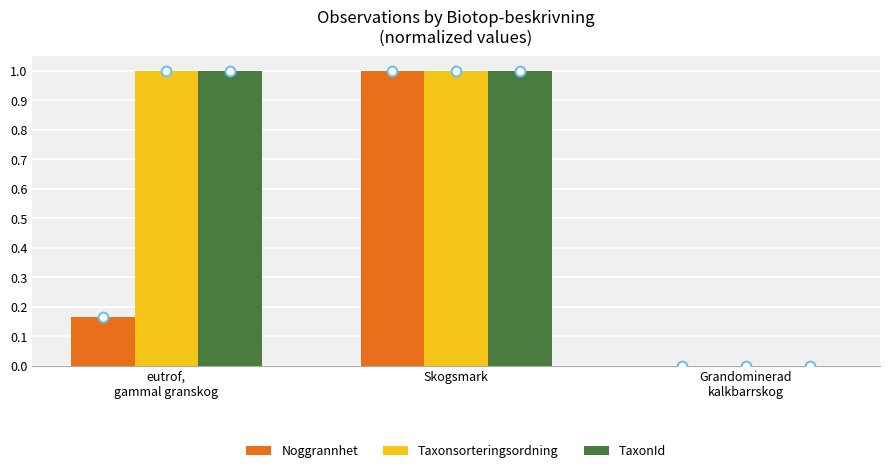

The Taxonsorteringsordning series shows 1.0 at Skogsmark. True or false?

True